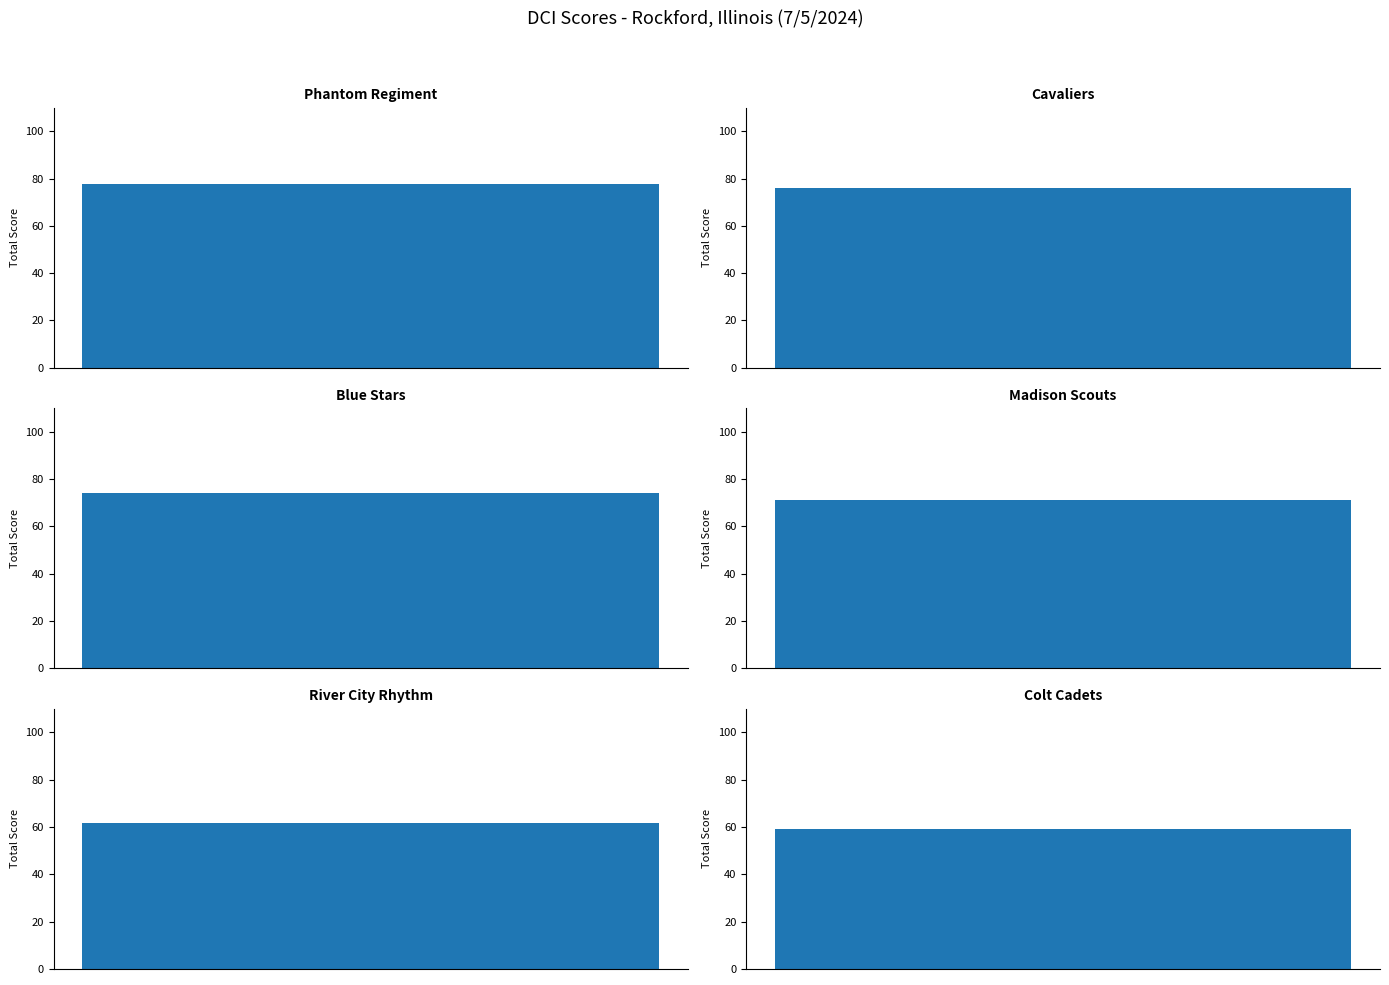

Are the bars grouped side by side (vs. stacked)?

No